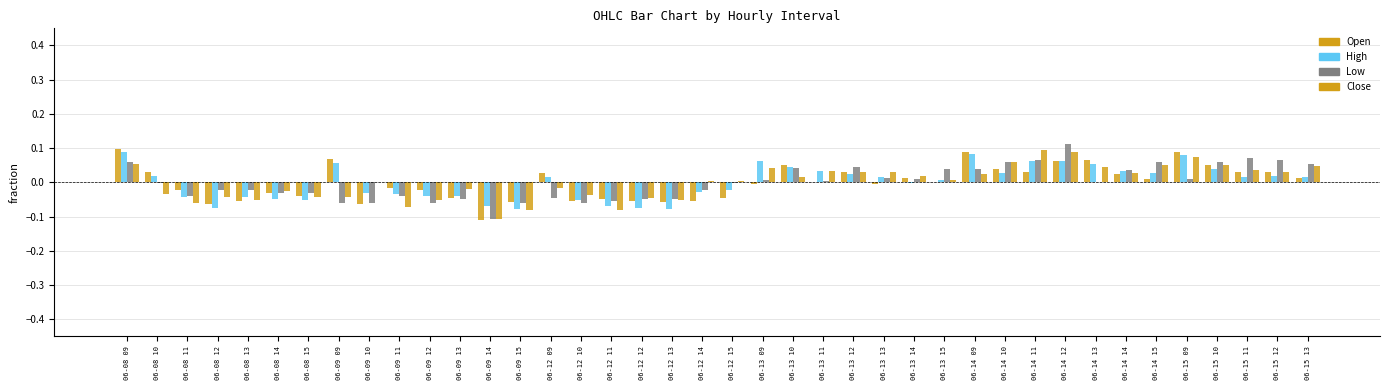

Rank the categories by Open value from highest to lowest.

06-08 09, 06-14 09, 06-15 09, 06-09 09, 06-14 13, 06-14 12, 06-13 10, 06-15 10, 06-14 10, 06-13 12, 06-08 10, 06-14 11, 06-15 11, 06-15 12, 06-12 09, 06-14 14, 06-15 13, 06-13 14, 06-14 15, 06-13 15, 06-13 11, 06-13 13, 06-13 09, 06-09 11, 06-09 12, 06-08 11, 06-08 14, 06-08 15, 06-12 15, 06-09 13, 06-12 11, 06-08 13, 06-12 10, 06-12 12, 06-12 14, 06-09 15, 06-12 13, 06-09 10, 06-08 12, 06-09 14